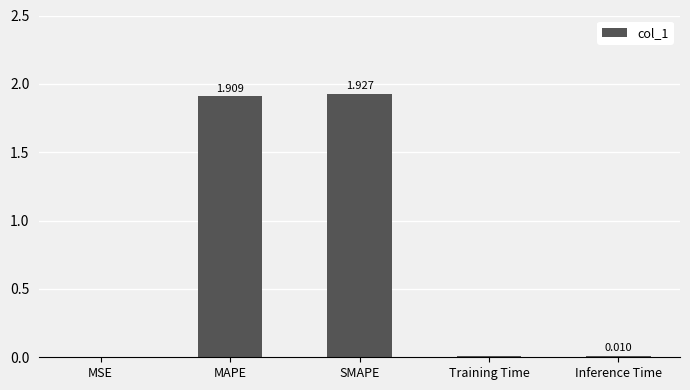

At which category does the chart reach its peak across all series?

SMAPE